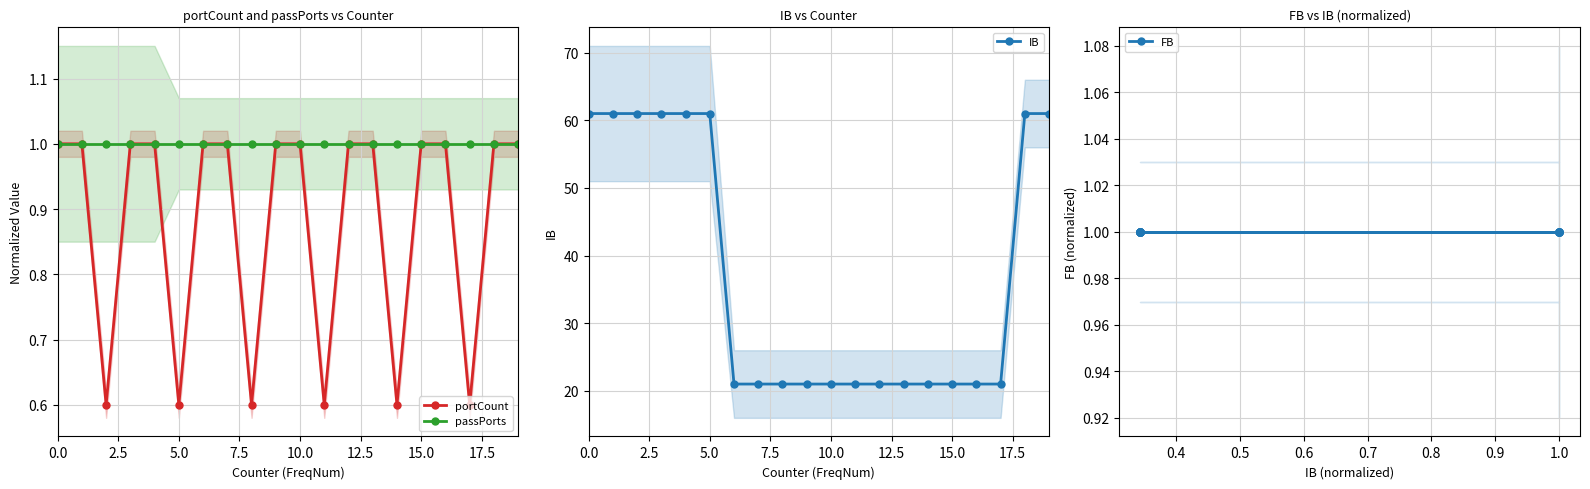

What is the maximum value for portCount?

1.0